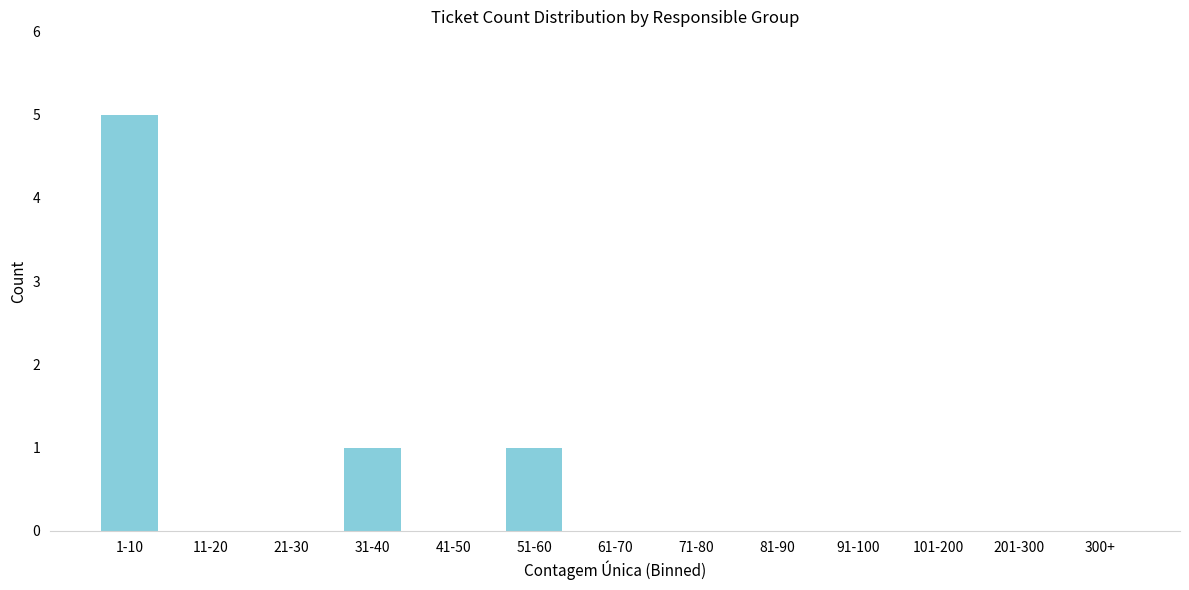

Reading left to right, what are all the values shown in this chart?

1-10=5	11-20=0	21-30=0	31-40=1	41-50=0	51-60=1	61-70=0	71-80=0	81-90=0	91-100=0	101-200=0	201-300=0	300+=0